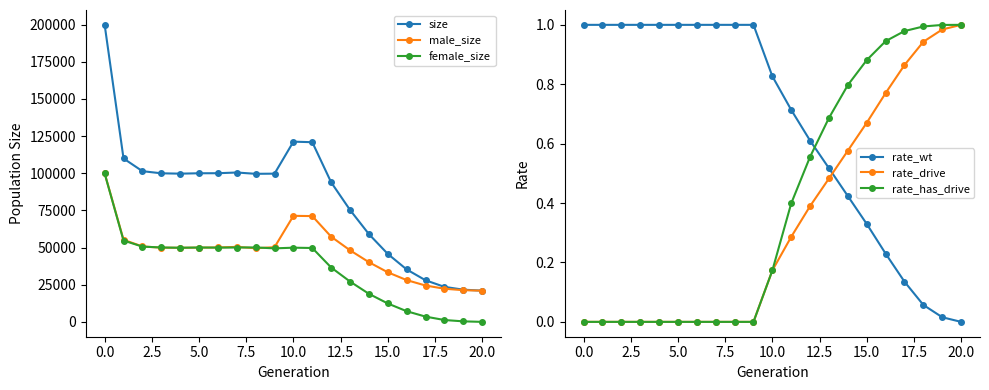

What is the highest value of the female_size series?

99875